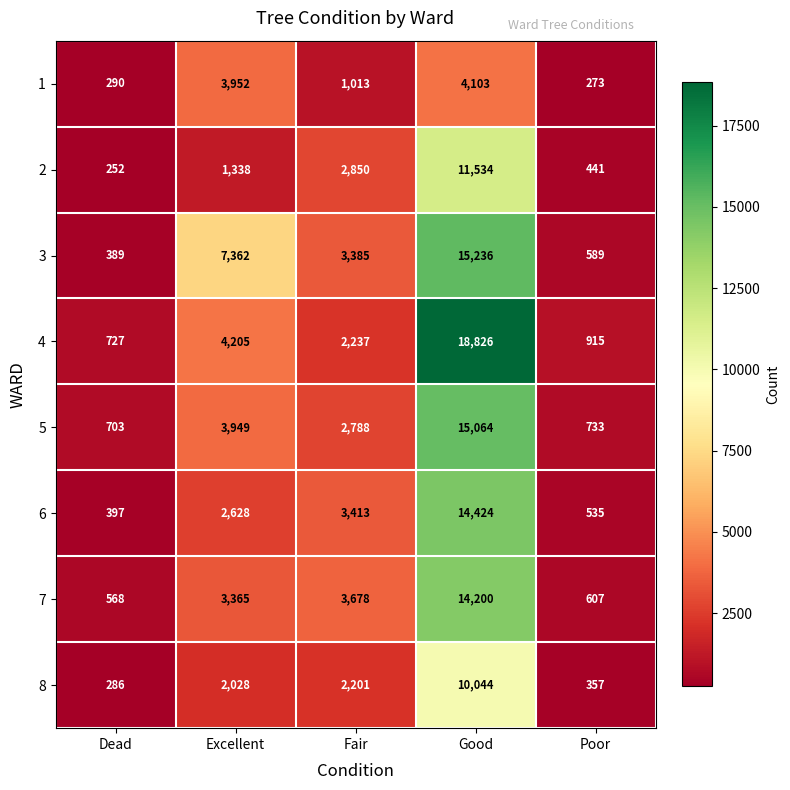

Where does the 4 series first go above 2237?

Excellent